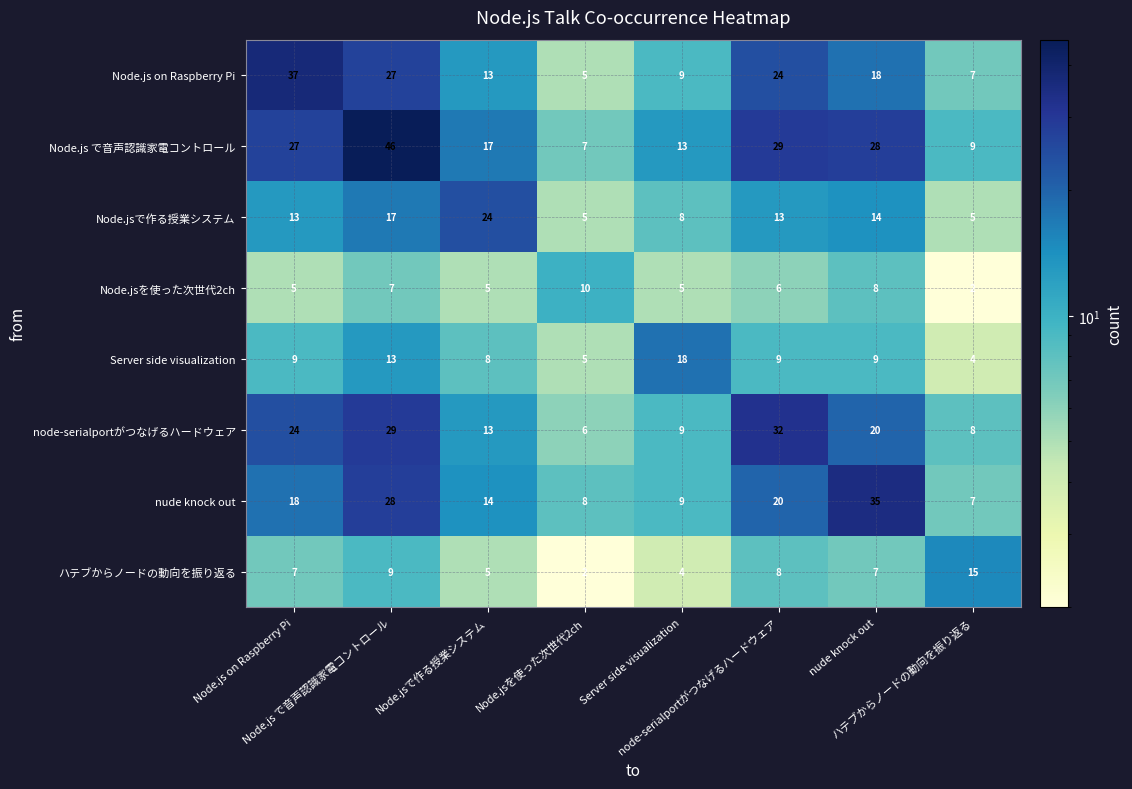

How many categories are shown in the chart?

8